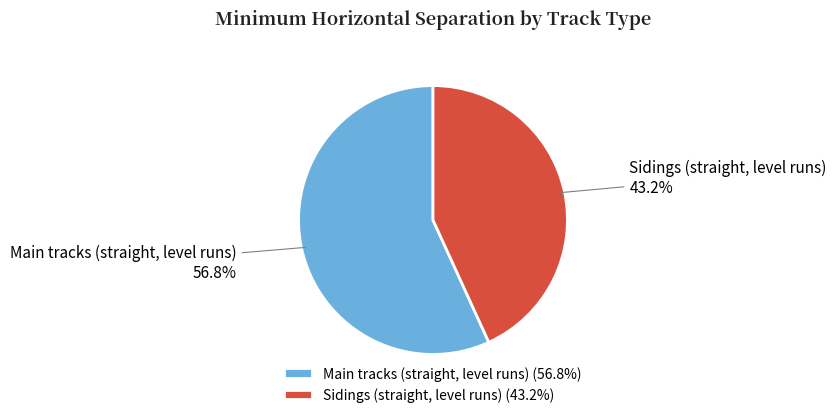

What is the ratio of the value at Sidings (straight, level runs) to the value at Main tracks (straight, level runs)?

0.8